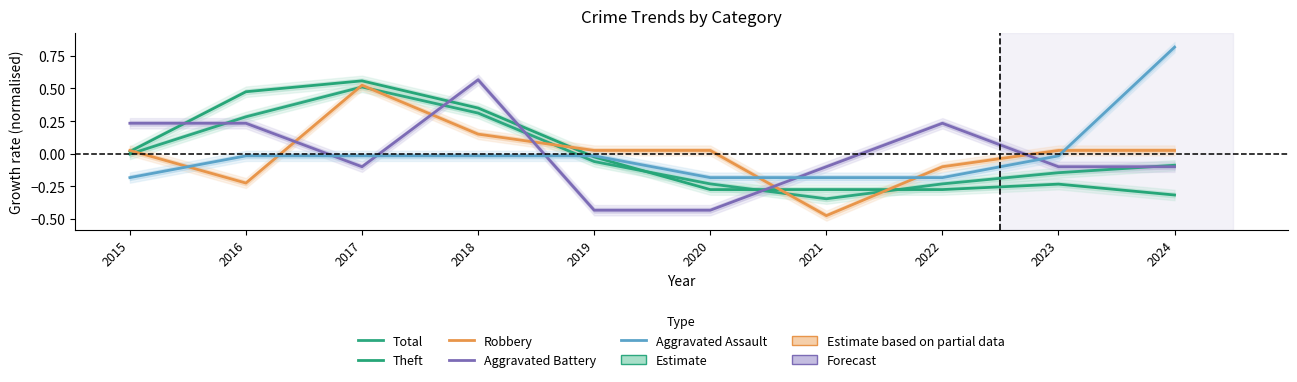

Is it true that Theft equals -0.3 at 2020?

True